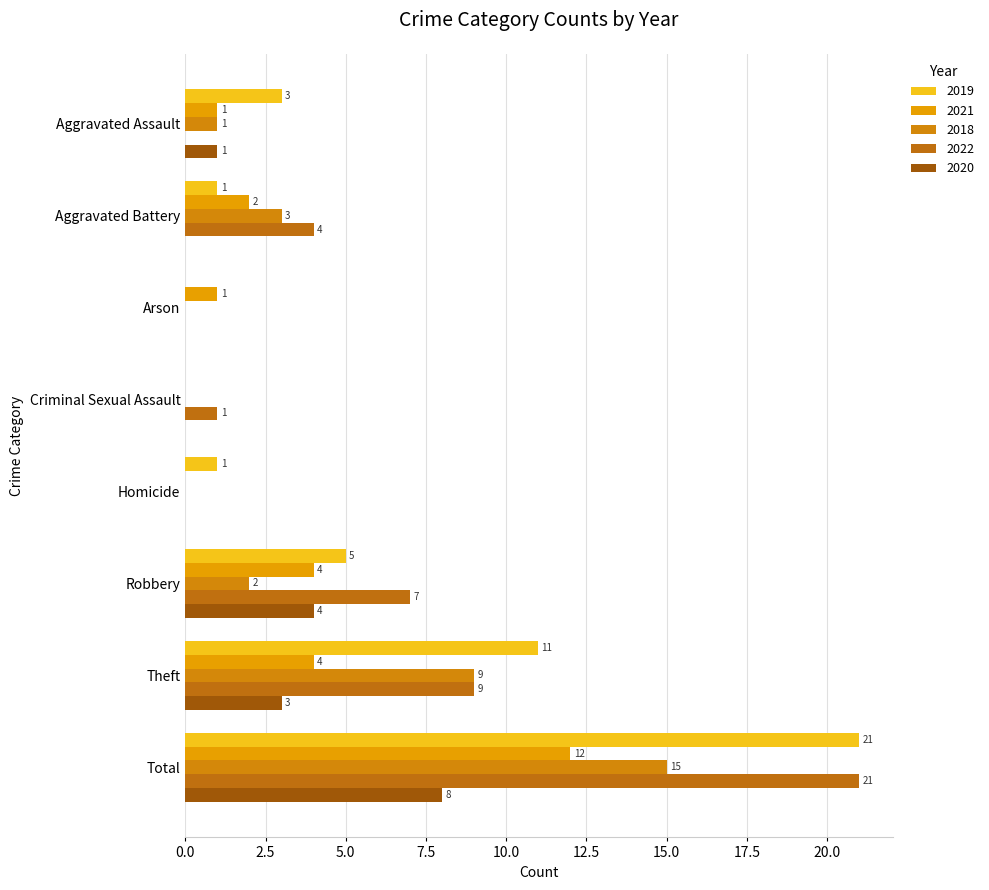

What is the label of the 6th bar from the left?

Robbery